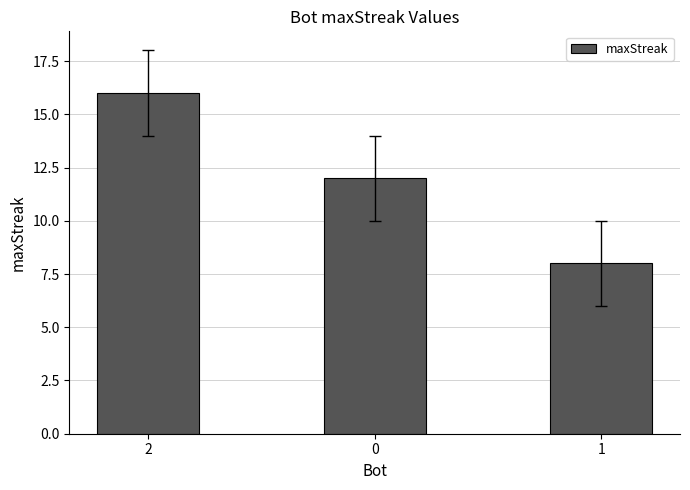

How many values are below 12?

1